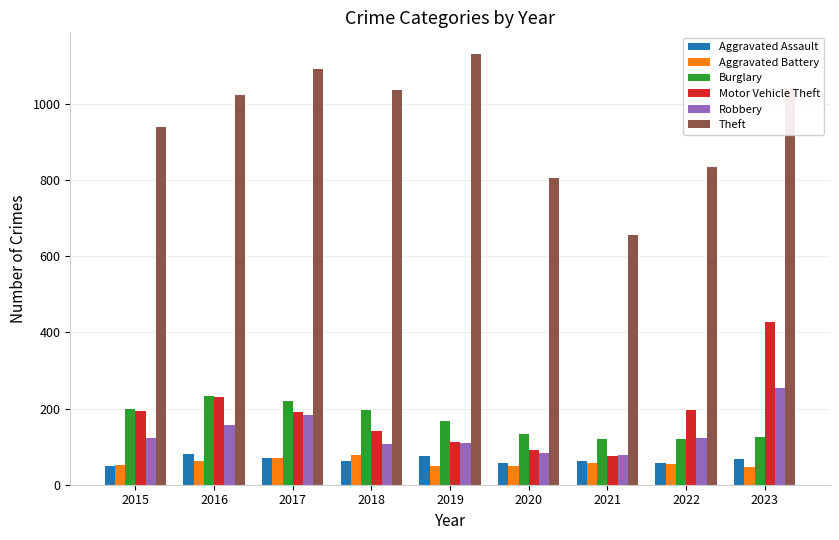

The value of Theft at 2021 is 982. True or false?

False